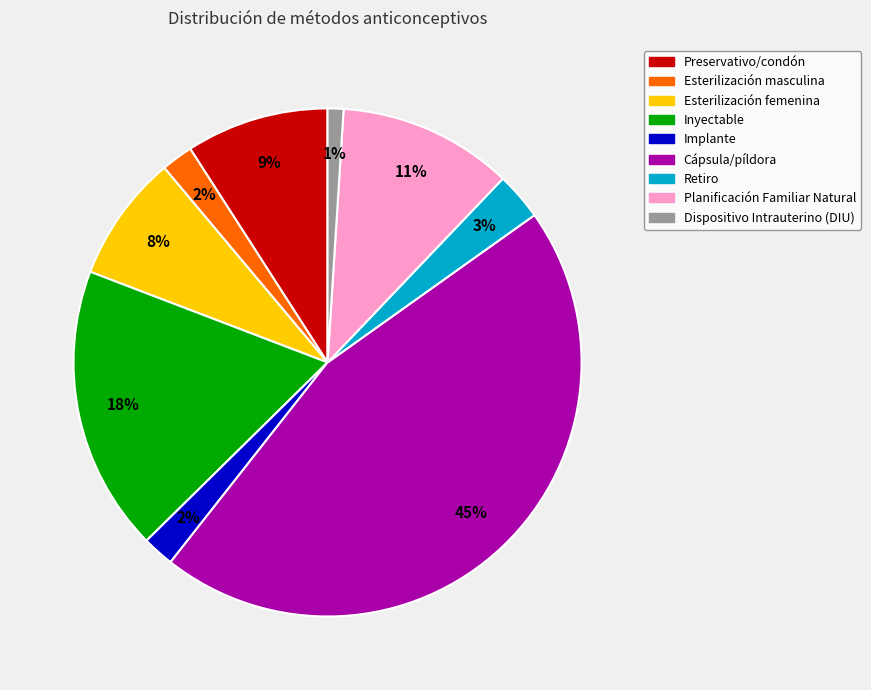

Does Retiro represent more than half of the total?

No